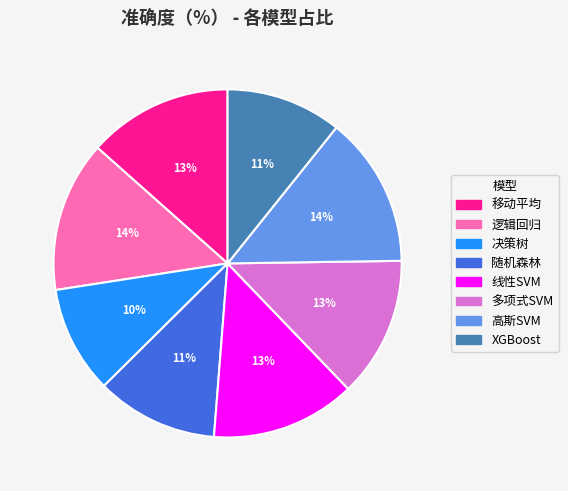

Between 移动平均 and 随机森林, which is larger?

移动平均